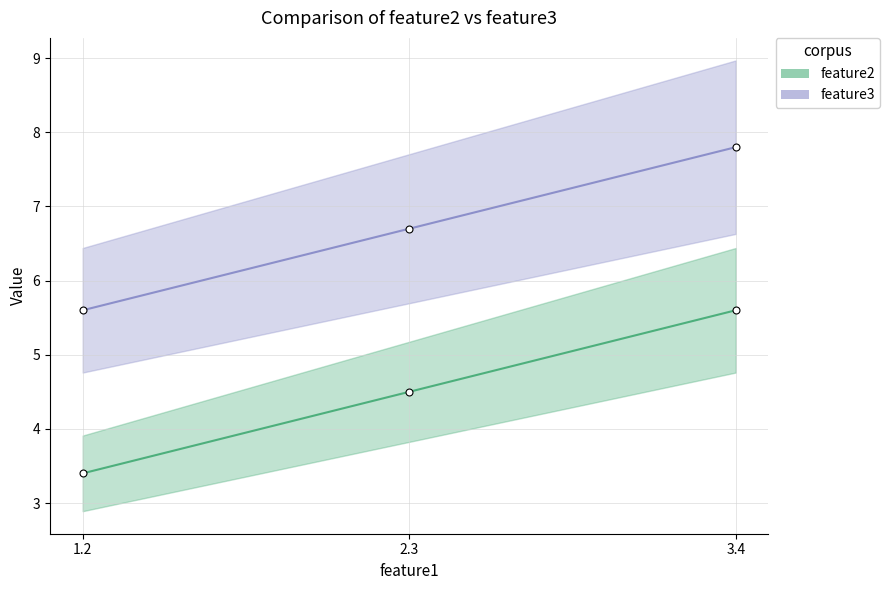

What is the difference between the feature3 values at 1.2 and 2.3?

1.1